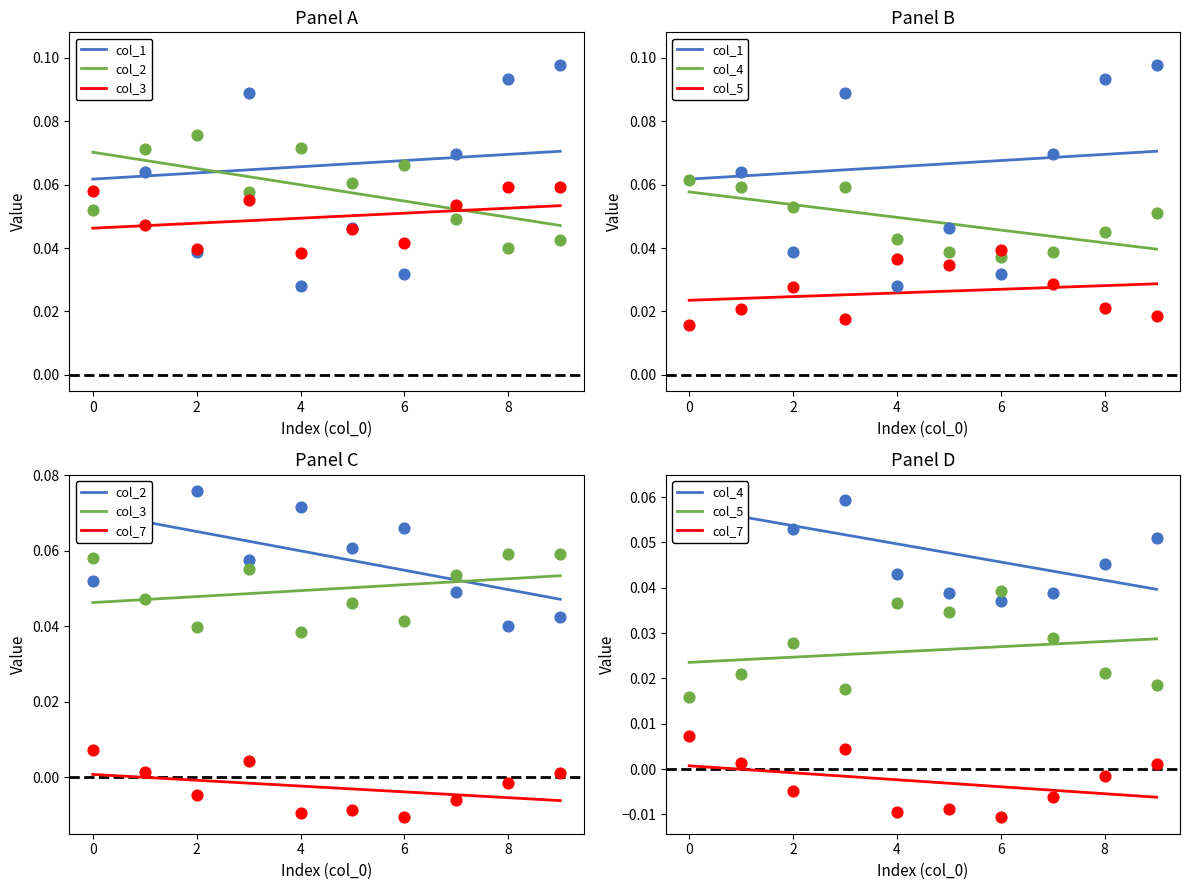

Which series has the largest total across all categories?

col_1